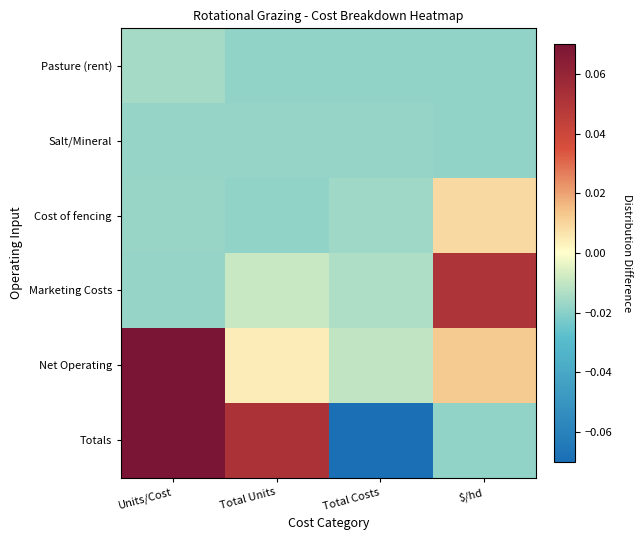

Rank the series at Total Costs from lowest to highest value.

Totals, Pasture (rent), Salt/Mineral, Cost of fencing, Marketing Costs, Net Operating